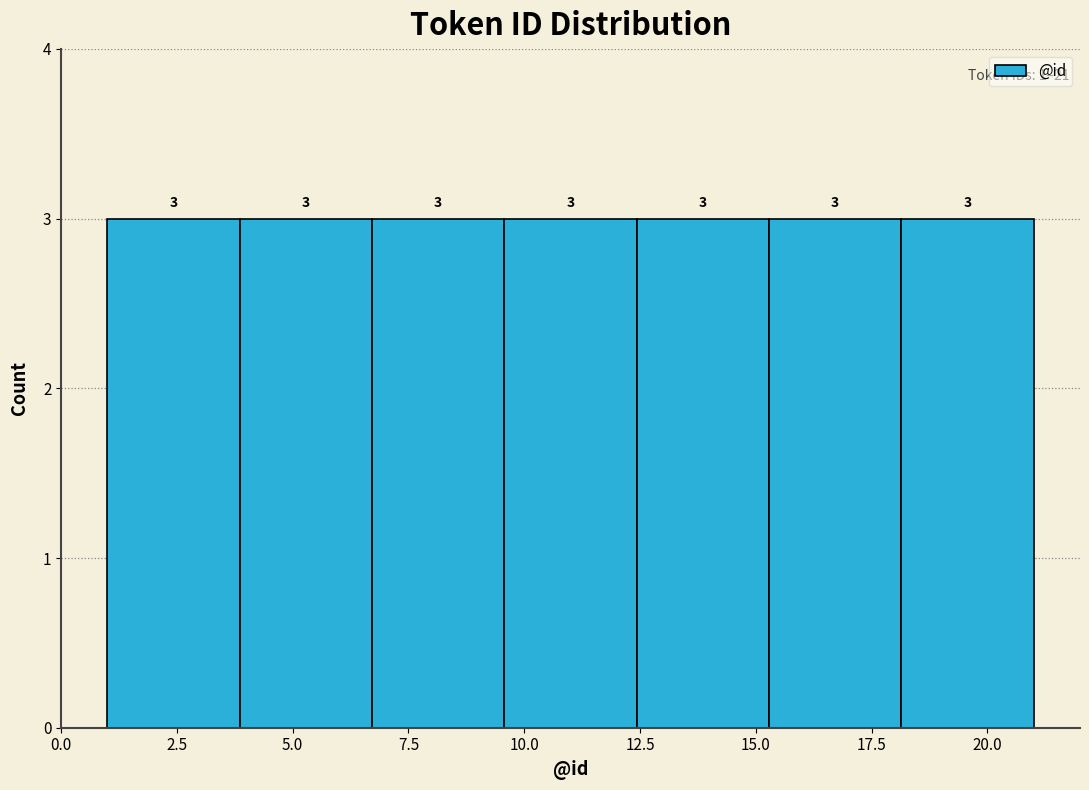

Reading left to right, list every bar in this chart as the range it spans on the x-axis followed by its height. The bar edges are not printed on the chart, so give them approximately, as read against the axis.

1.0 to 4.0: 3
4.0 to 6.5: 3
6.5 to 9.5: 3
9.5 to 12.5: 3
12.5 to 15.5: 3
15.5 to 18.0: 3
18.0 to 21.0: 3